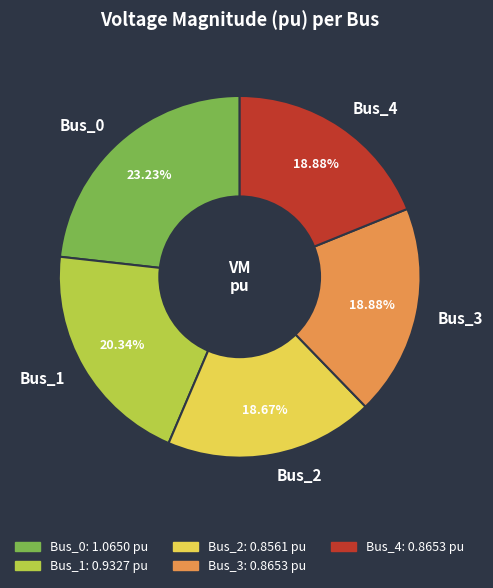

Is it true that Bus_1 is 8% of the pie?

False